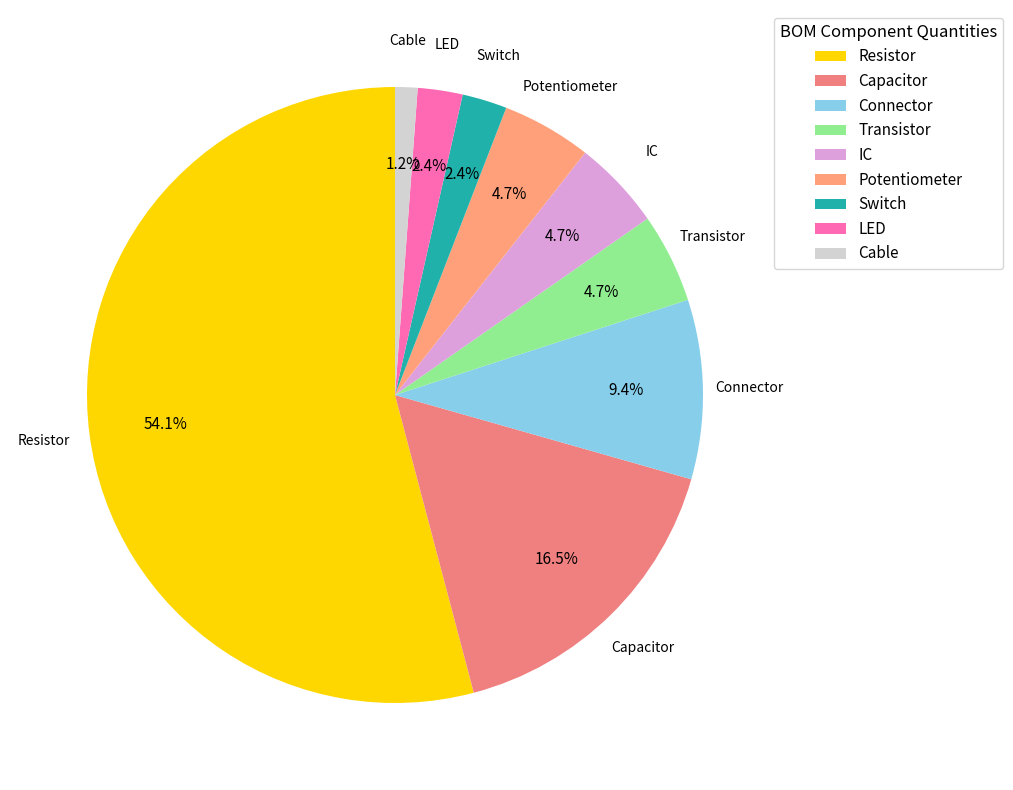

Which has a higher value, Connector or Switch?

Connector